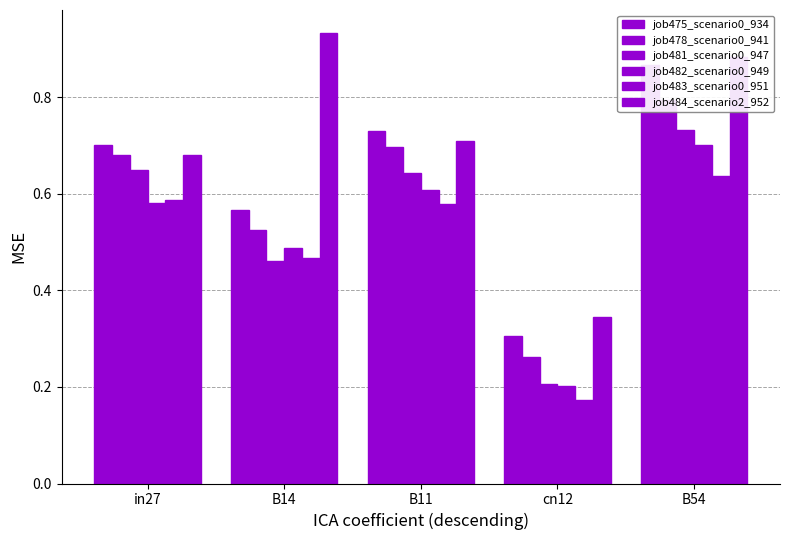

Which series changed the most between in27 and cn12?

job481_scenario0_947